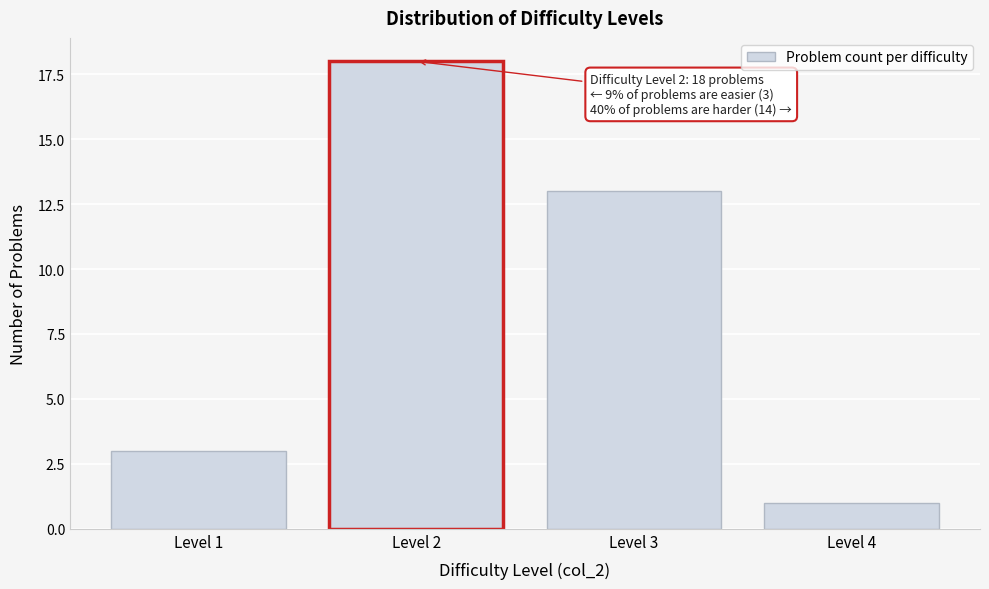

Reading left to right, transcribe all the data shown in this chart.

Level 1=3	Level 2=18	Level 3=13	Level 4=1